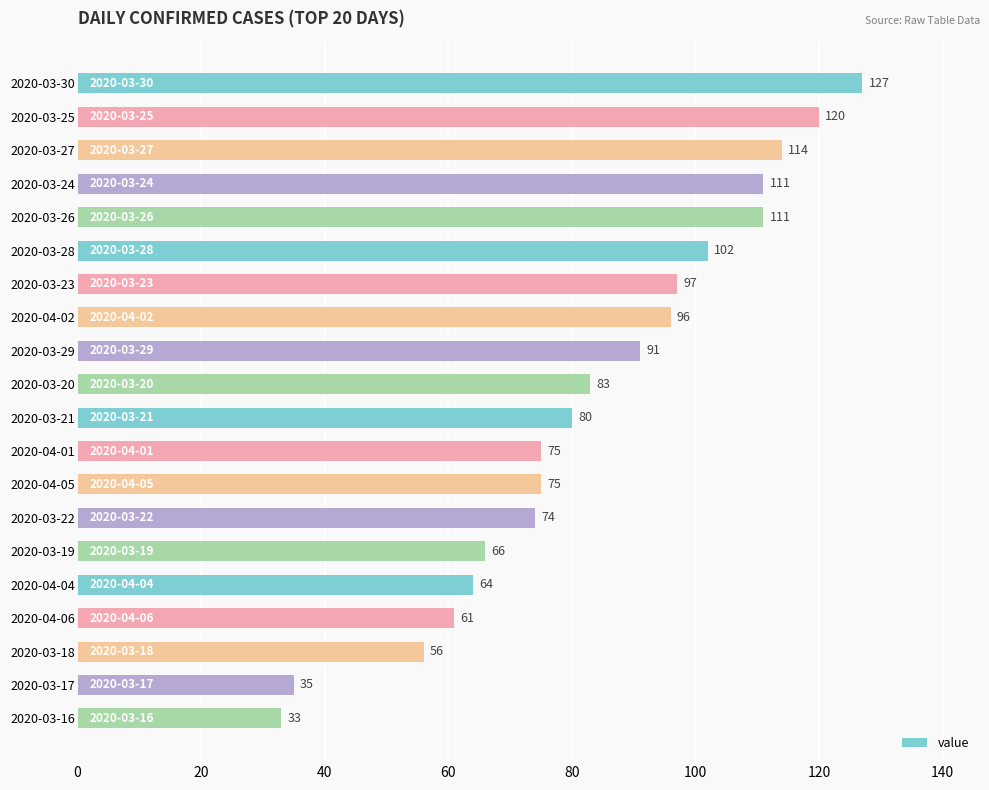

Approximately how many times larger is the value at 2020-03-21 compared to 2020-04-02?

0.8